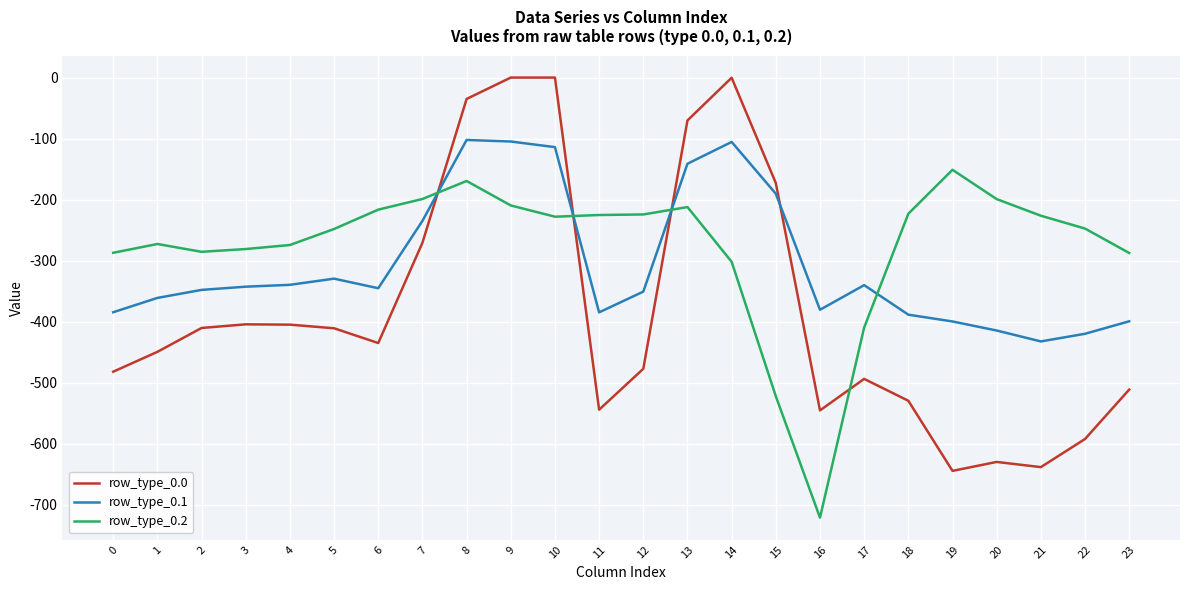

The value of row_type_0.1 at 14 is -105.5. True or false?

True